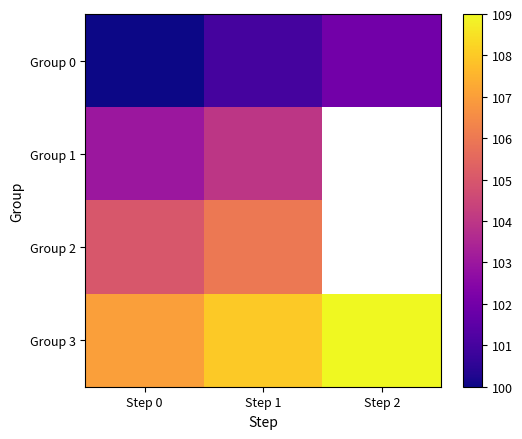

What is the difference between the Group 2 values at Step 0 and Step 1?

1.0